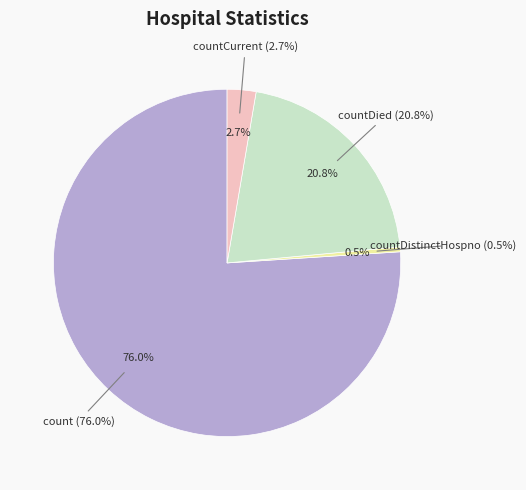

Rank the categories by value from lowest to highest.

countDistinctHospno, countCurrent, countDied, count